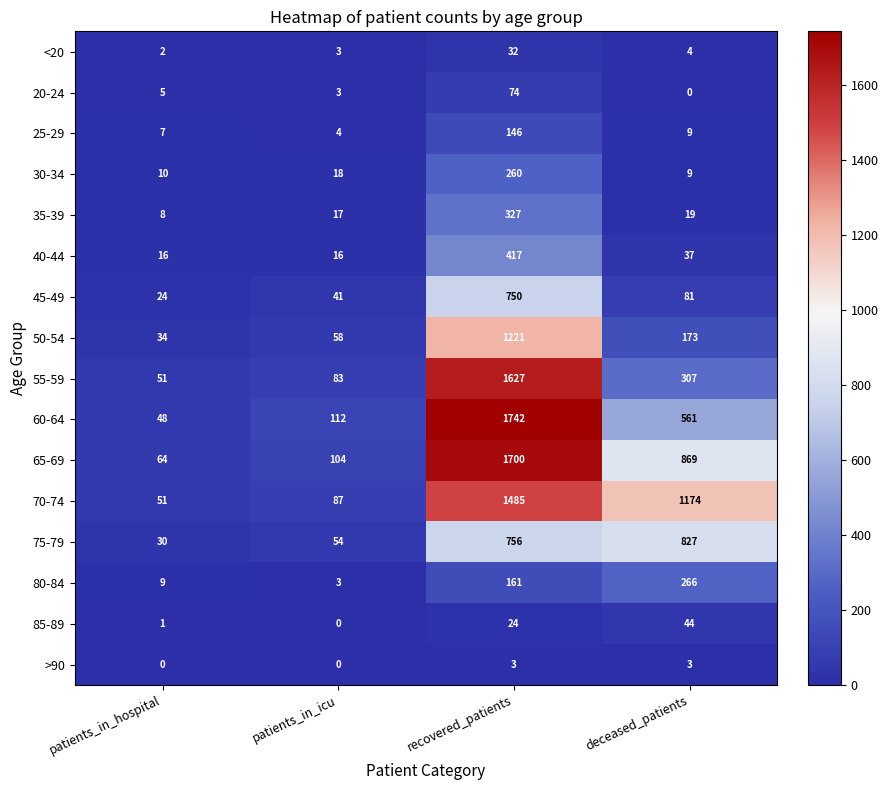

Rank the categories by 70-74 value from highest to lowest.

recovered_patients, deceased_patients, patients_in_icu, patients_in_hospital